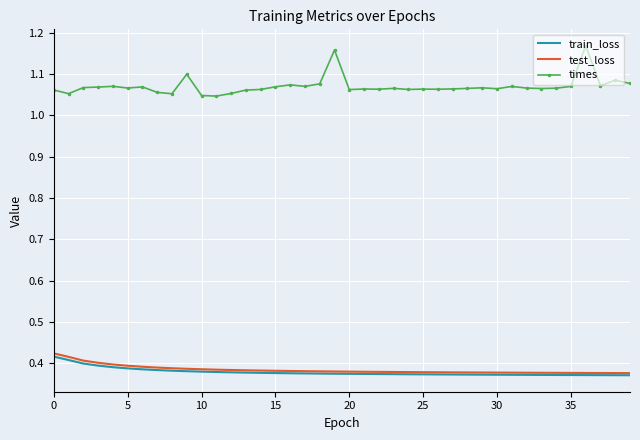

Which series has the largest total across all categories?

times